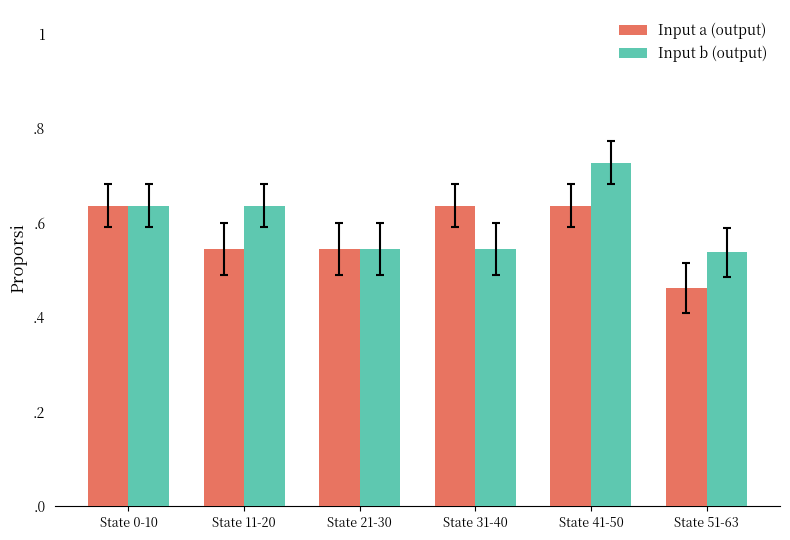

True or false: Input a (output) has a value of 0.3 at State 41-50.

False